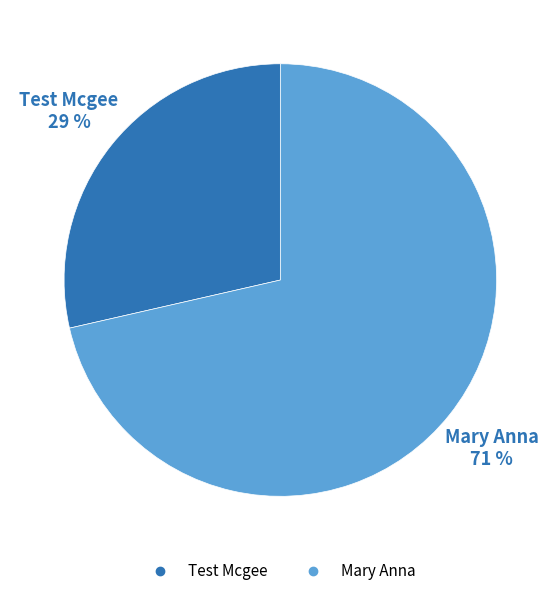

What percentage is the Mary Anna slice, to the nearest percent?

71%